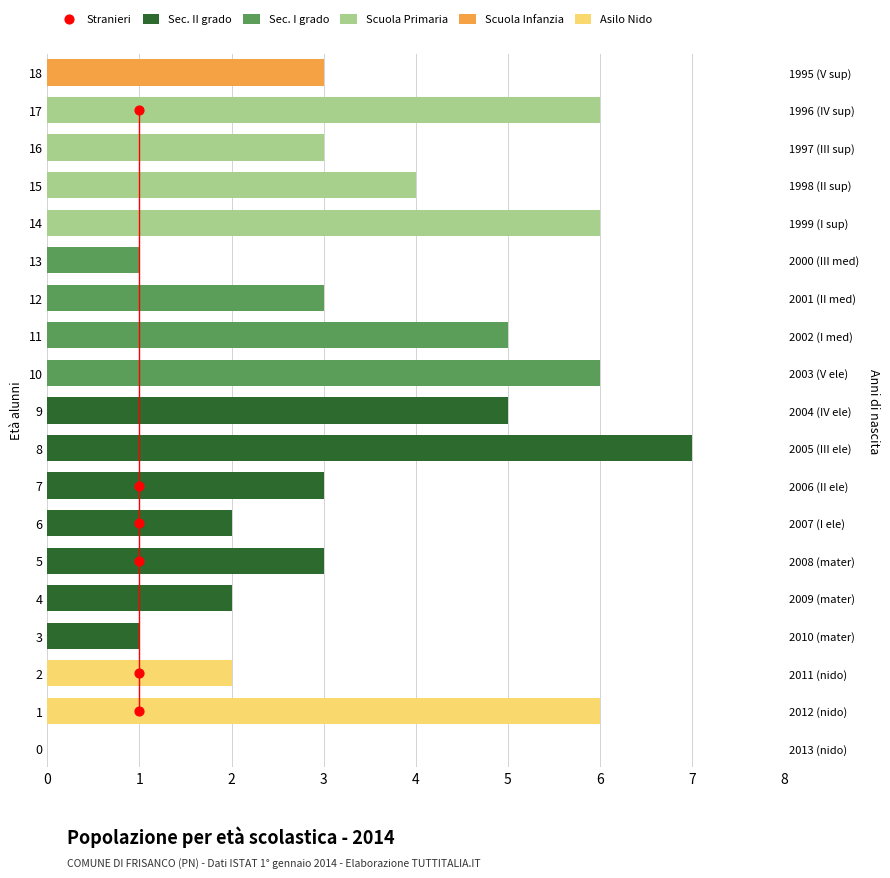

Which series has the largest total across all categories?

Sec. II grado